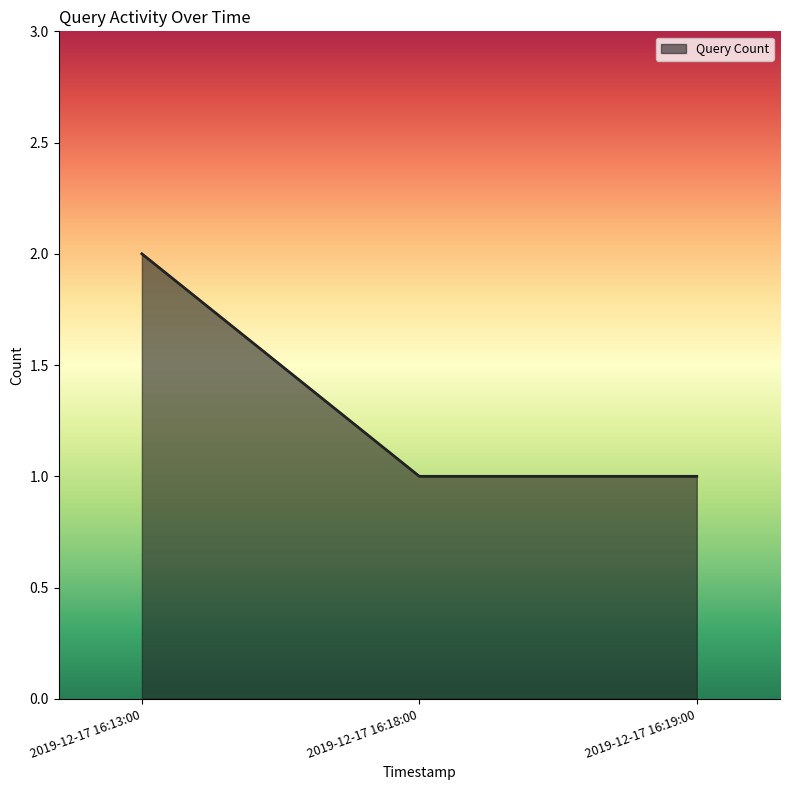

What is the greatest value displayed?

2